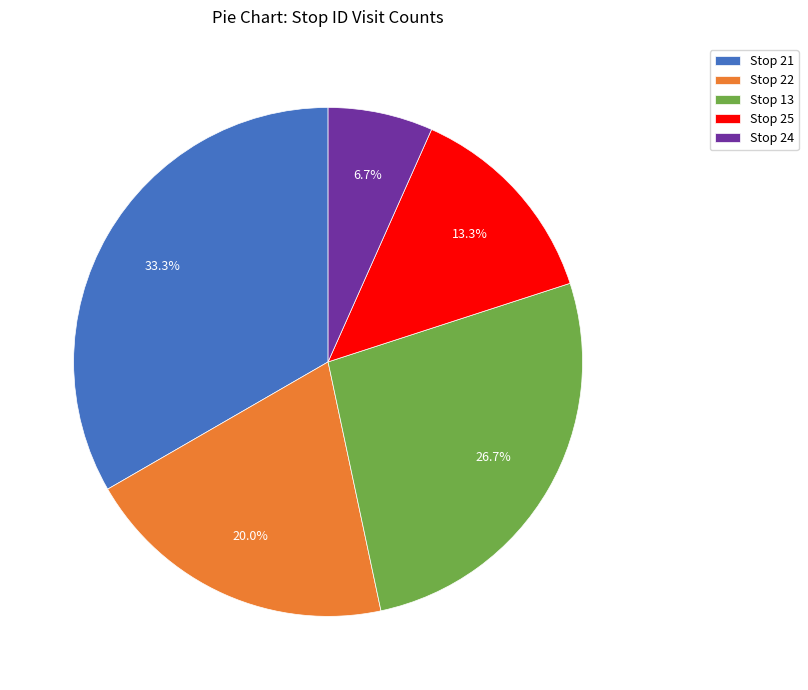

How much of the chart is everything except Stop 13?

73.3%